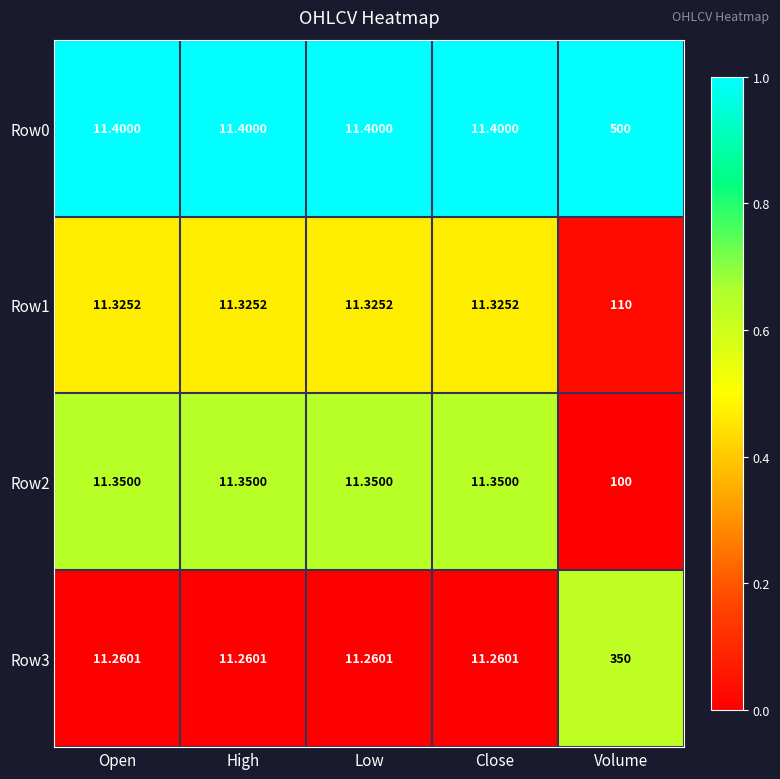

Count the number of data series in this chart.

4